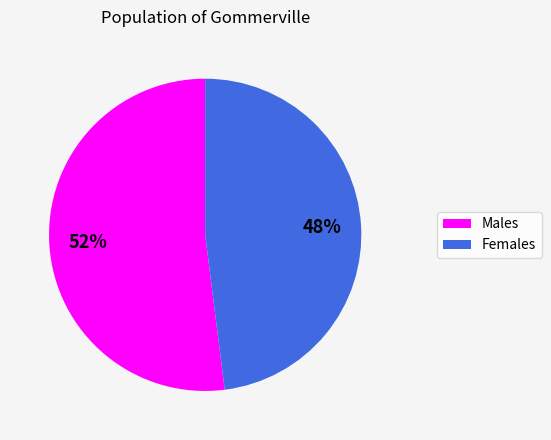

To the nearest percent, what is the average slice percentage?

50%